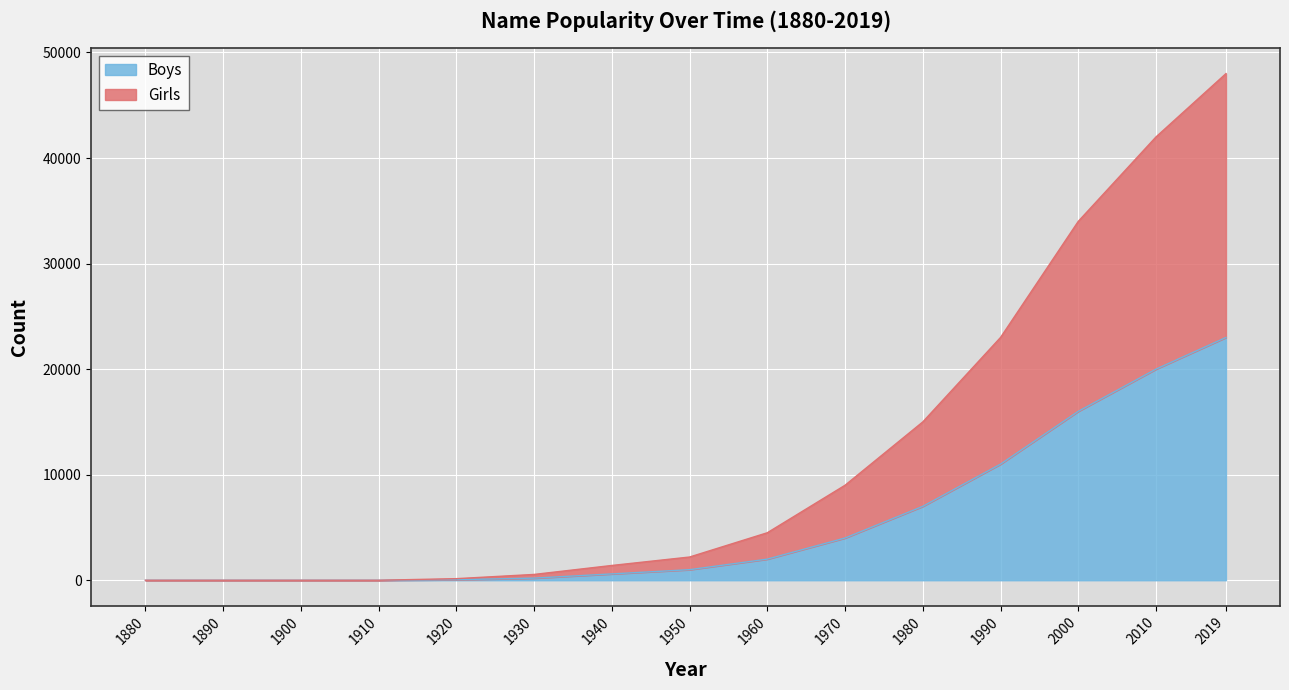

Rank the series by their average value, from highest to lowest.

Girls, Boys